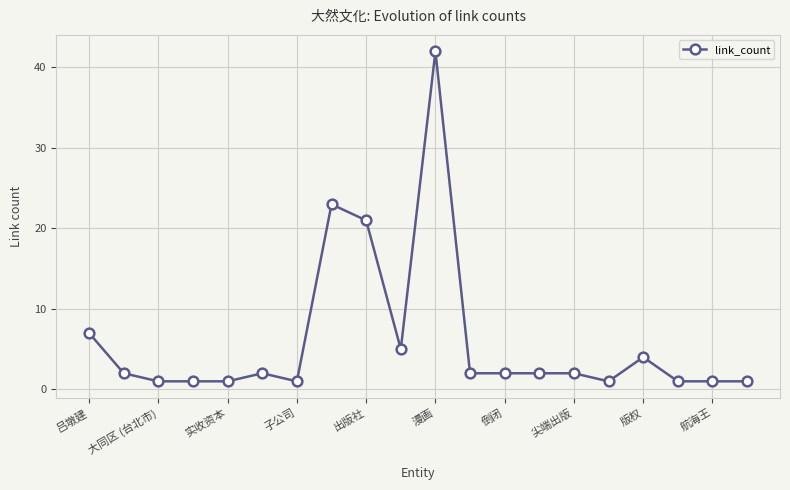

What is the difference between the maximum and minimum values?

41